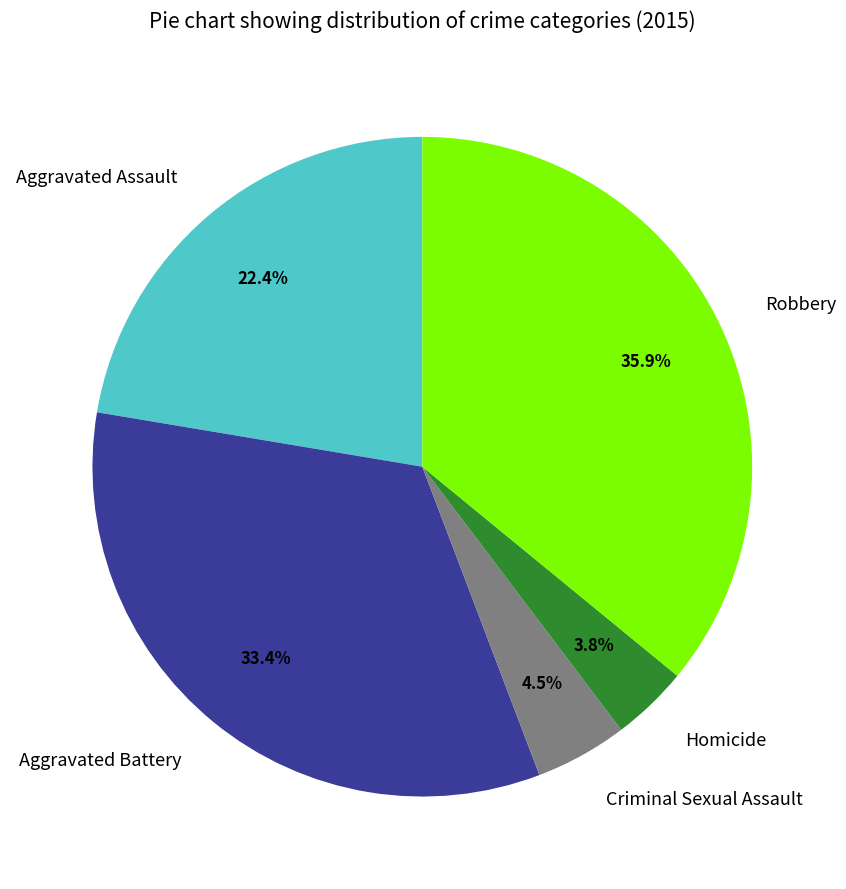

True or false: Homicide accounts for 4% of the total.

True